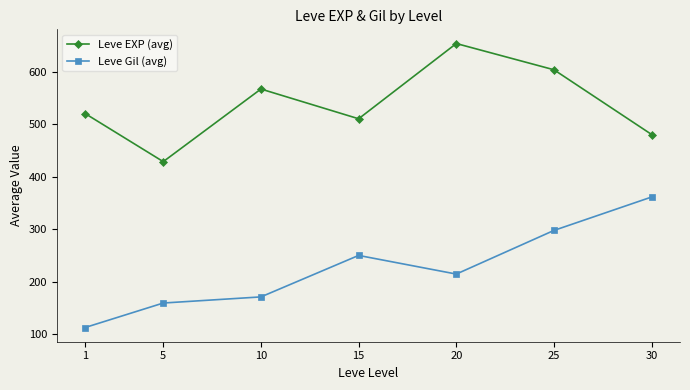

How many lines are shown in the chart?

2